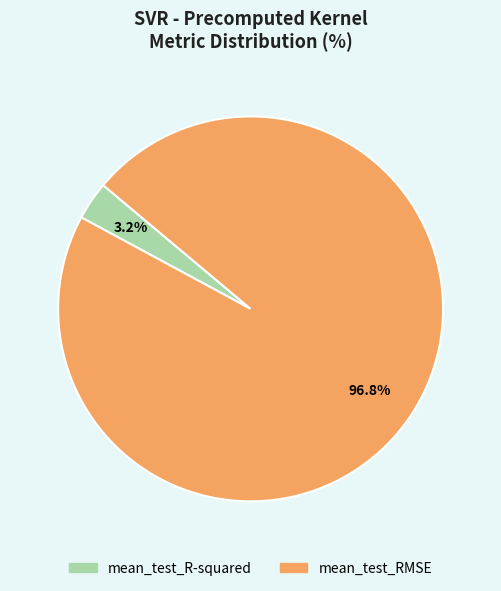

What is the smallest slice in the pie chart?

mean_test_R-squared